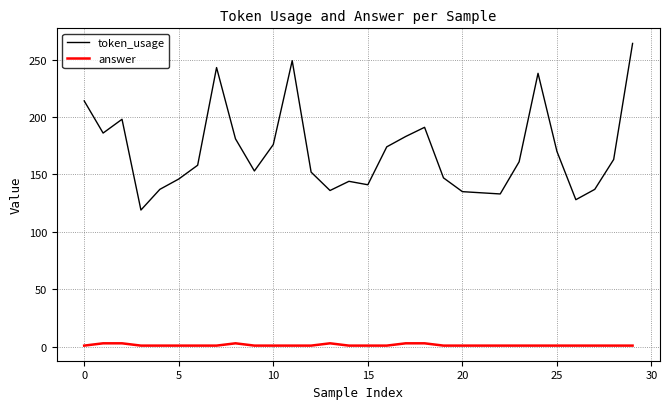

List the series in order of their overall mean, lowest first.

answer, token_usage